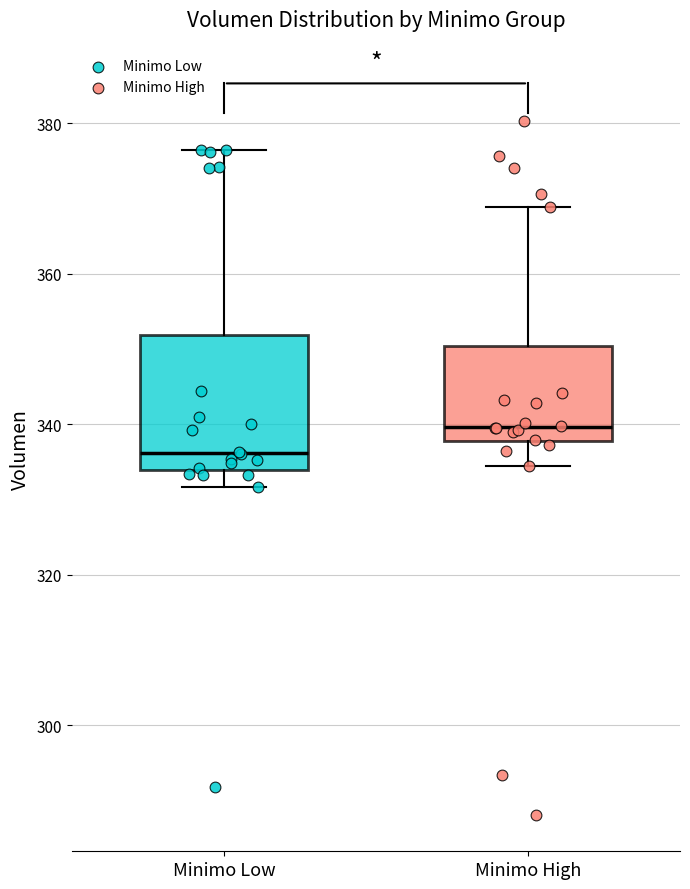

Where is the upper edge of the box for Minimo Low on the y-axis? The values are not printed on the chart, so give them approximately, as read against the axis.

352